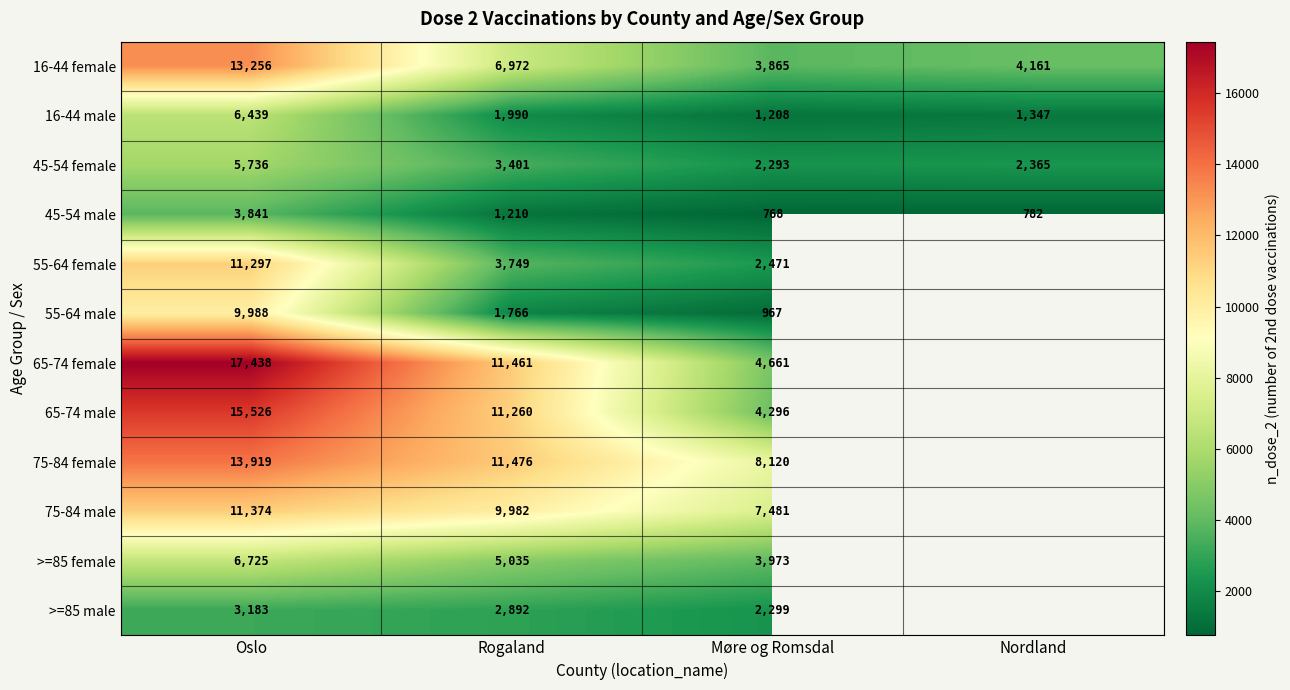

What is the smallest value displayed?

768.0